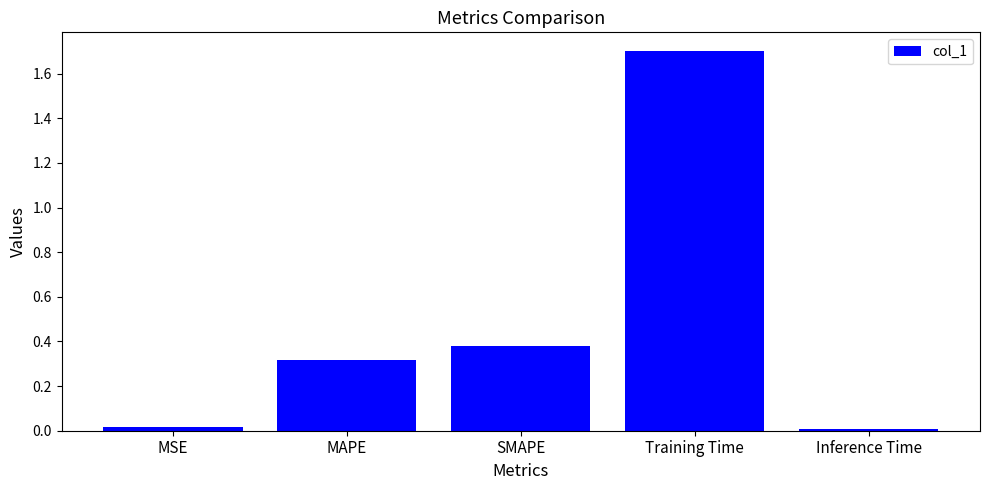

What is the difference between the maximum and minimum values?

1.7